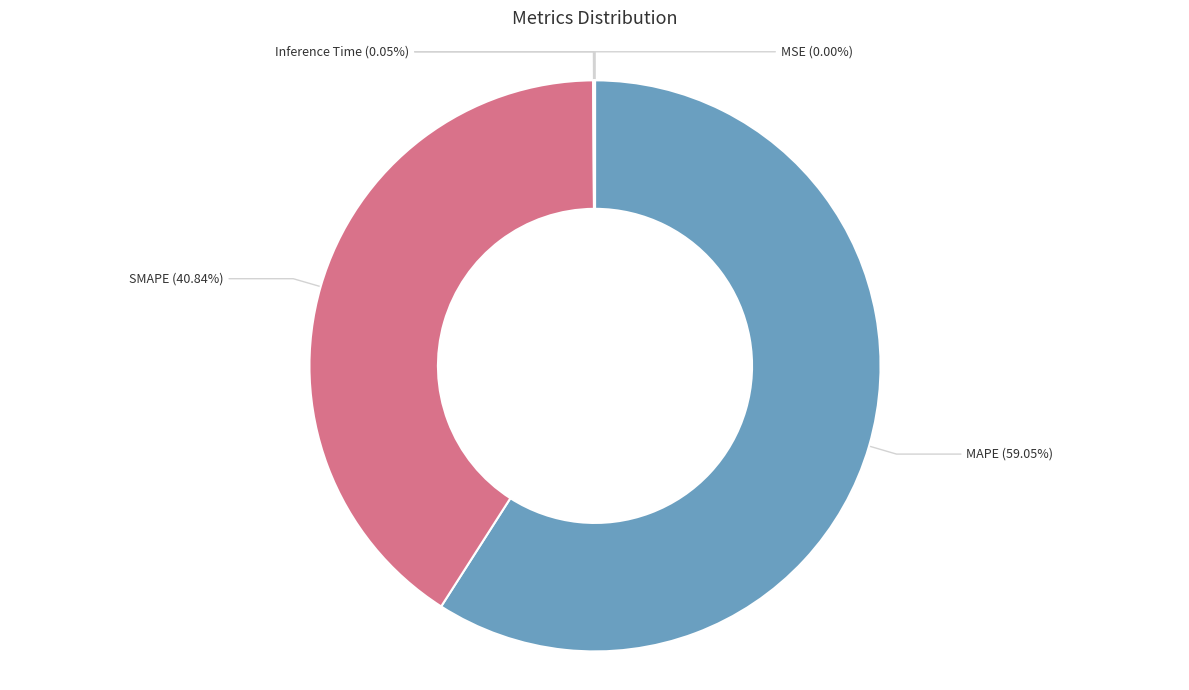

Does any single category account for the majority?

Yes